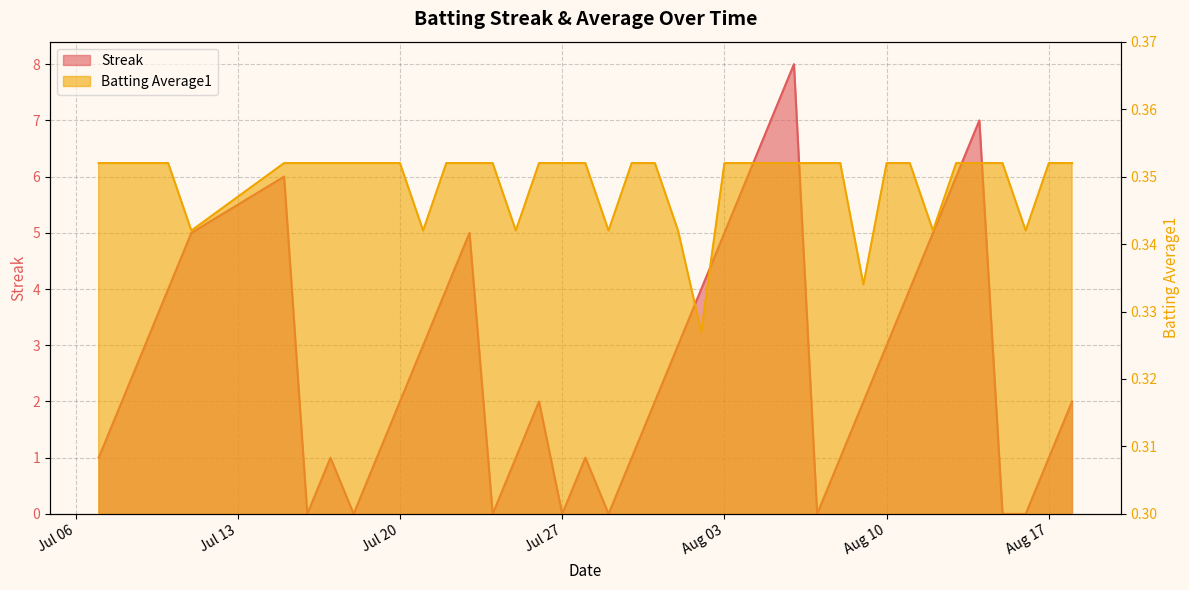

Reading right to left, extract all data points from this chart.

Streak: 2.0	1.0	0.0	0.0	7.0	6.0	5.0	4.0	3.0	2.0	1.0	0.0	8.0	7.0	6.0	5.0	4.0	3.0	2.0	1.0	0.0	1.0	0.0	2.0	1.0	0.0	5.0	4.0	3.0	2.0	1.0	0.0	1.0	0.0	6.0	5.0	4.0	3.0	2.0	1.0
Batting Average1: 0.4	0.4	0.3	0.4	0.4	0.4	0.3	0.4	0.4	0.3	0.4	0.4	0.4	0.4	0.4	0.4	0.3	0.3	0.4	0.4	0.3	0.4	0.4	0.4	0.3	0.4	0.4	0.4	0.3	0.4	0.4	0.4	0.4	0.4	0.4	0.3	0.4	0.4	0.4	0.4